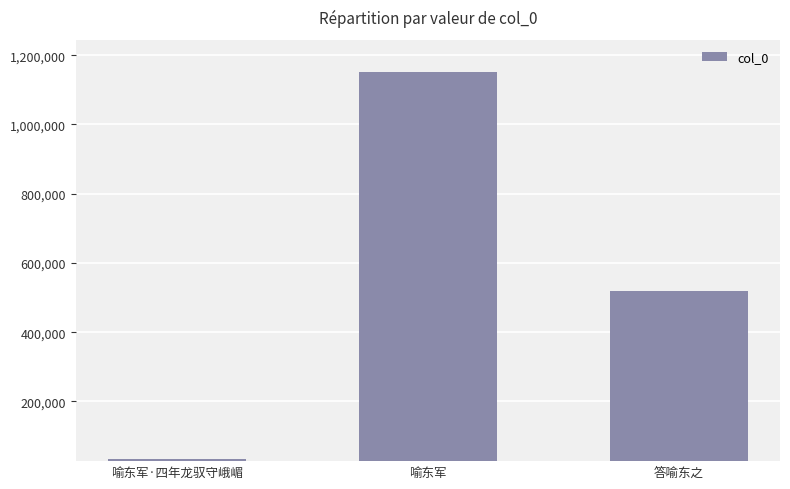

What is the greatest value displayed?

1152489